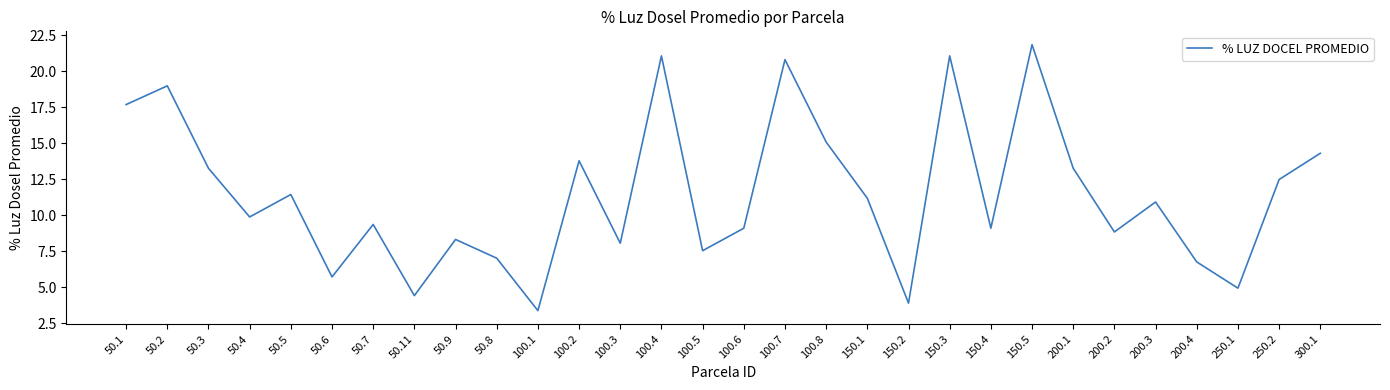

How many lines are shown in the chart?

1